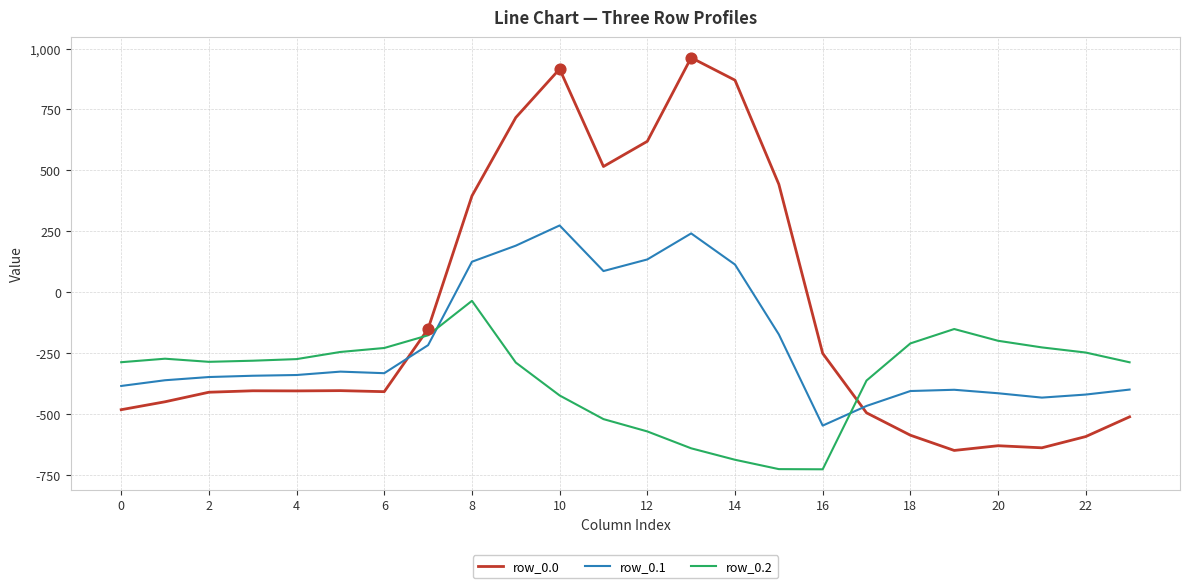

Rank the series by their average value, from lowest to highest.

row_0.2, row_0.1, row_0.0